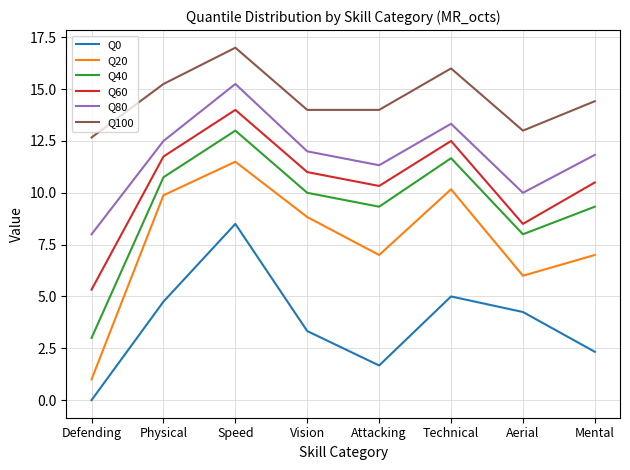

Is it true that Q0 equals 2.8 at Physical?

False